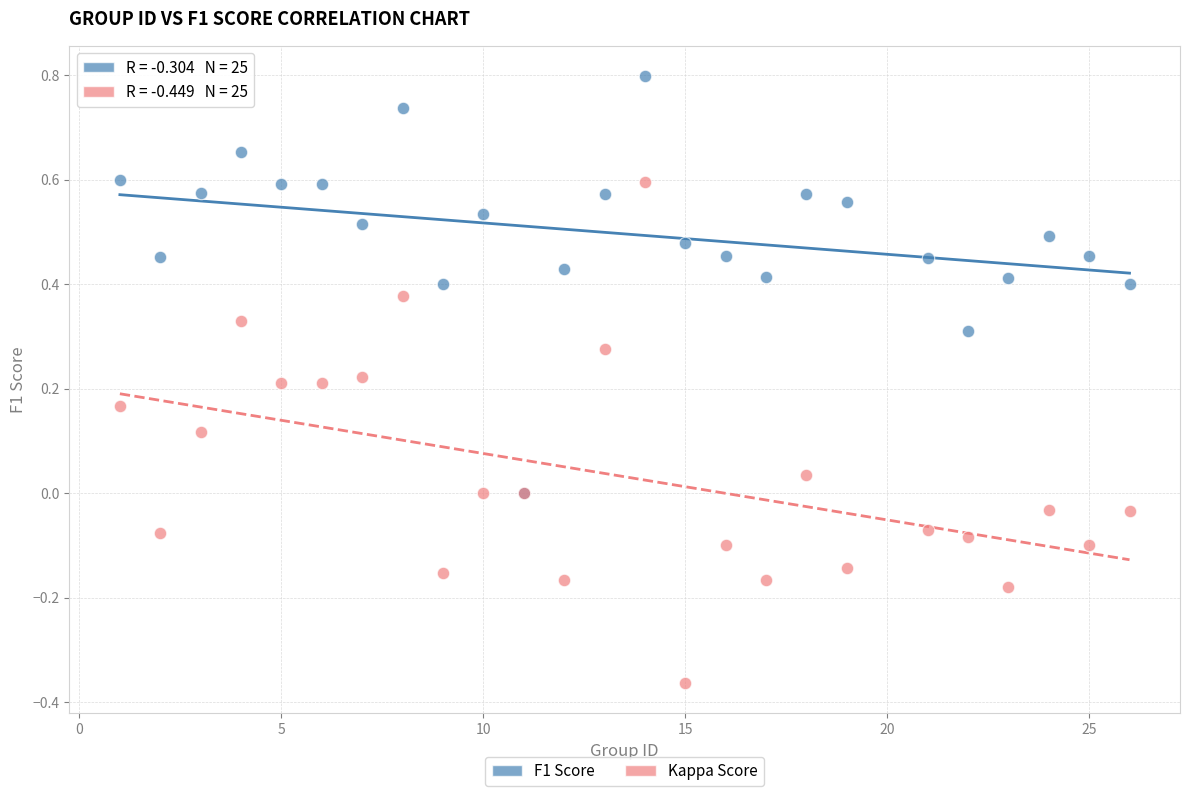

What are all the series names shown in the legend?

F1 Score, Kappa Score